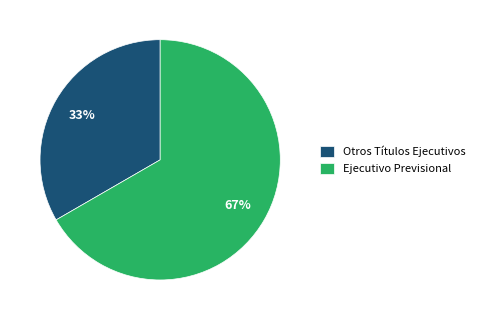

Combined, do Ejecutivo Previsional and Otros Títulos Ejecutivos account for over 50%?

Yes